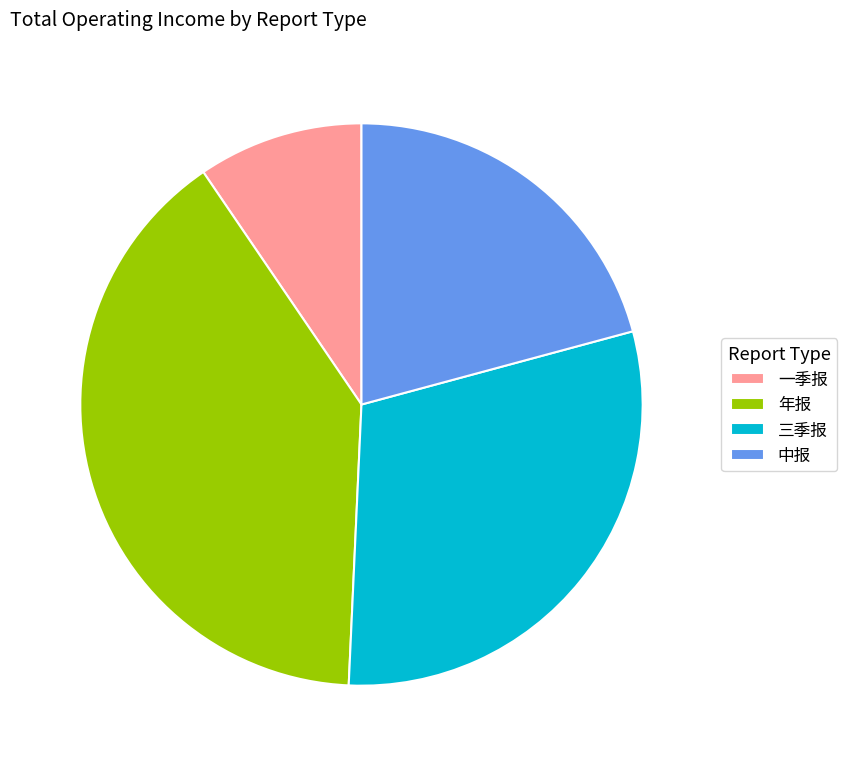

What is the ratio of the value at 三季报 to the value at 年报?

0.8